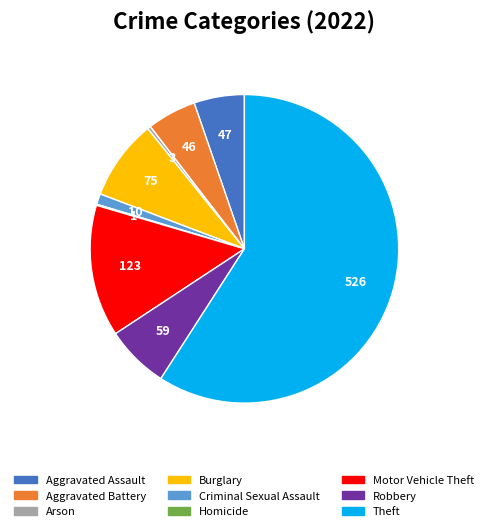

Do Robbery and Motor Vehicle Theft together represent more than half of the pie?

No